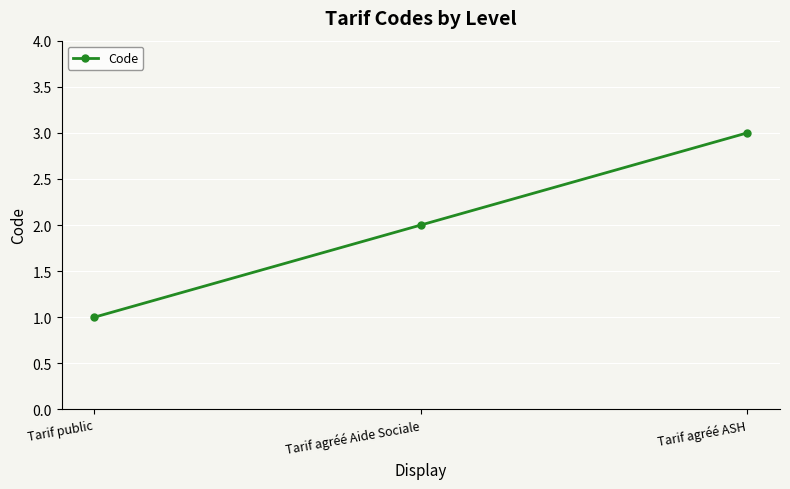

Rank the categories by value from lowest to highest.

Tarif public, Tarif agréé Aide Sociale, Tarif agréé ASH